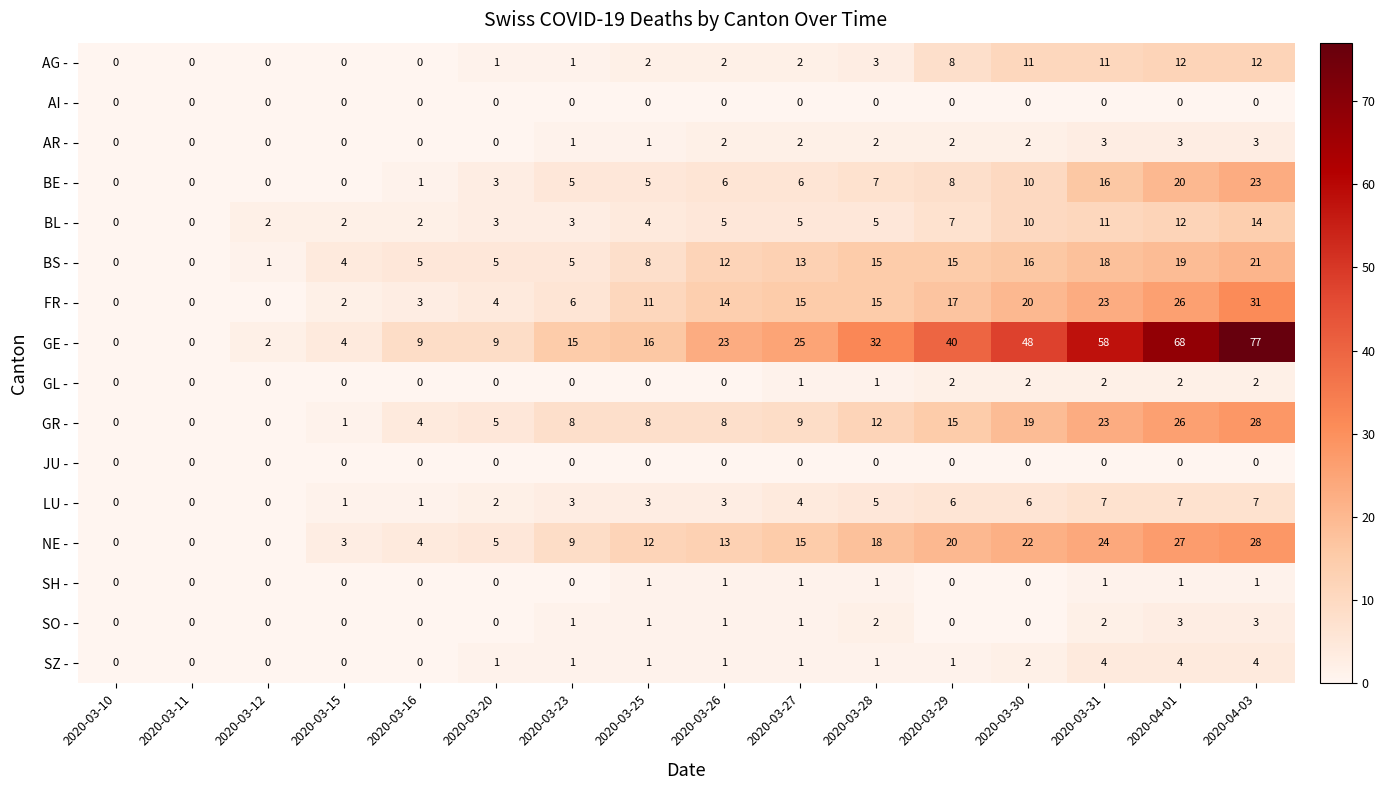

What is the average value of the FR - series?

12